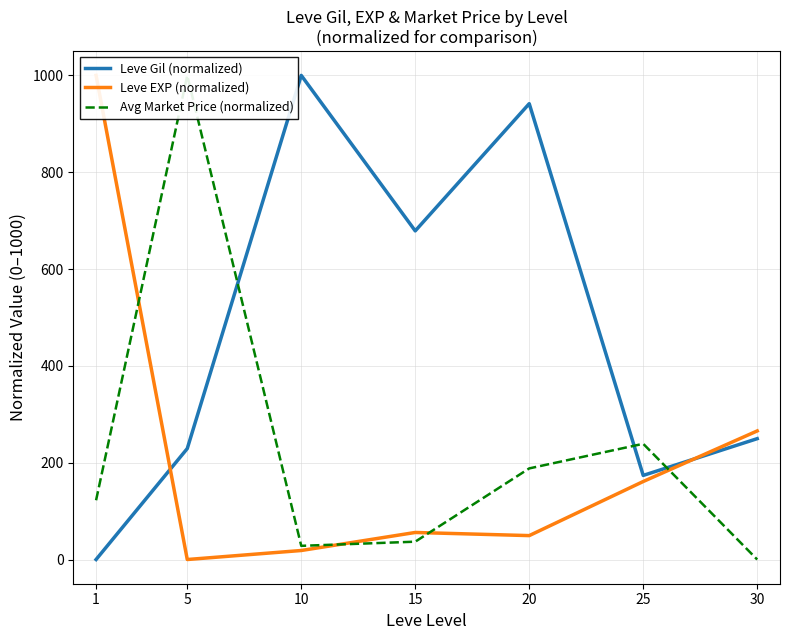

What is the sum of all Leve Gil (normalized) values?

3273.0